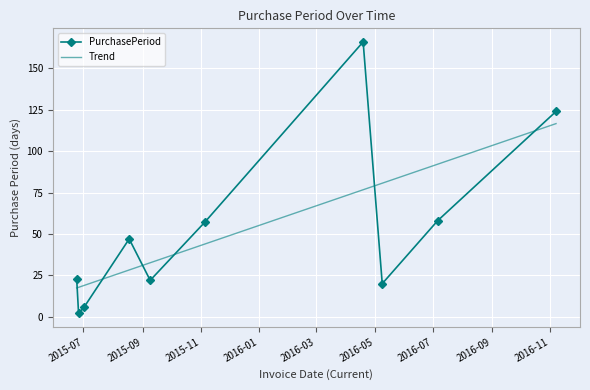

What is the maximum value shown in the chart?

166.0